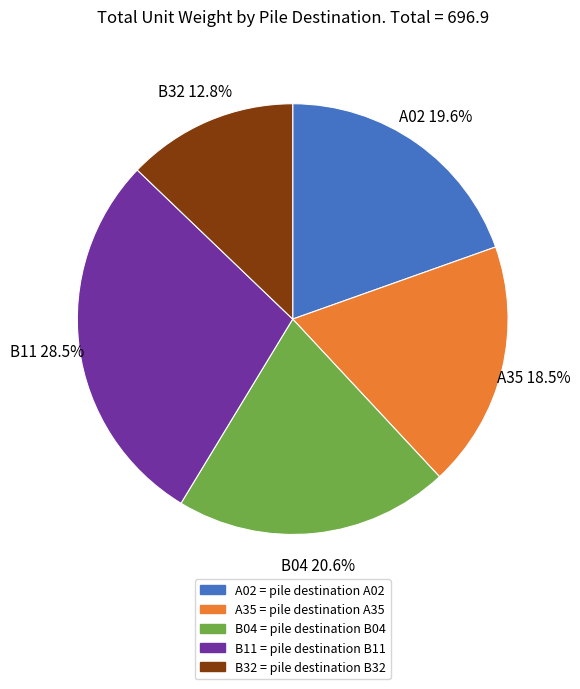

Do A02 and B11 together represent more than half of the pie?

No